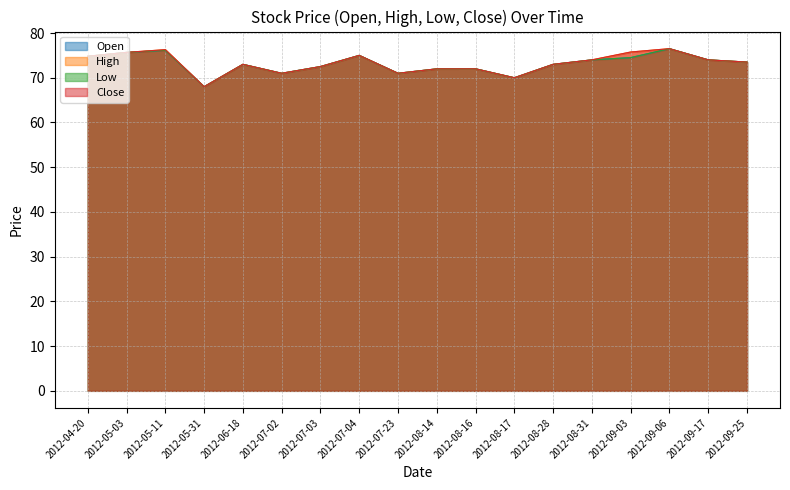

Rank the categories by Low value from lowest to highest.

2012-05-31, 2012-08-17, 2012-07-02, 2012-07-23, 2012-08-14, 2012-08-16, 2012-07-03, 2012-06-18, 2012-08-28, 2012-09-25, 2012-08-31, 2012-09-17, 2012-09-03, 2012-04-20, 2012-07-04, 2012-05-03, 2012-05-11, 2012-09-06